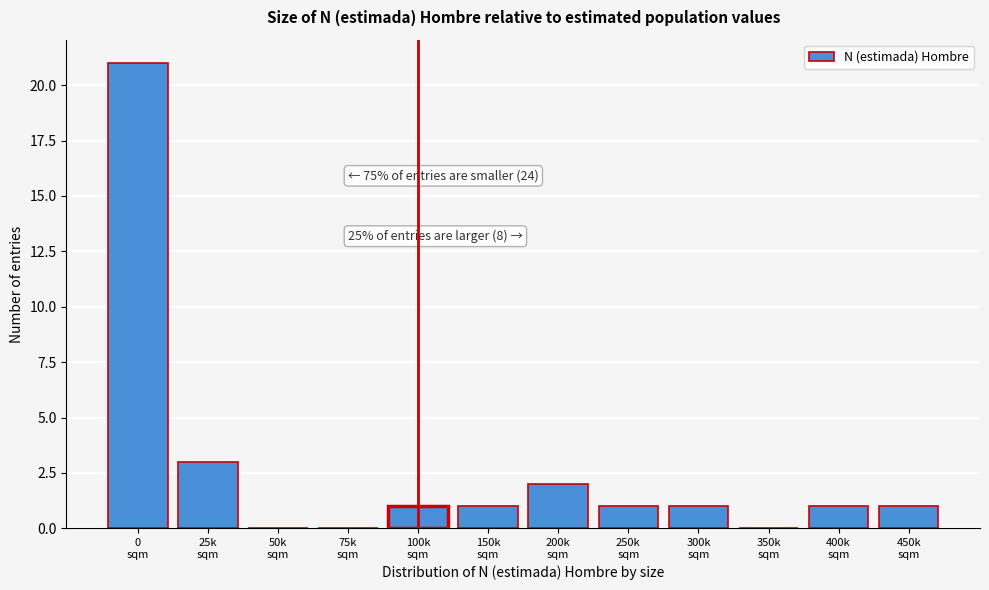

What is the maximum value shown in the chart?

21